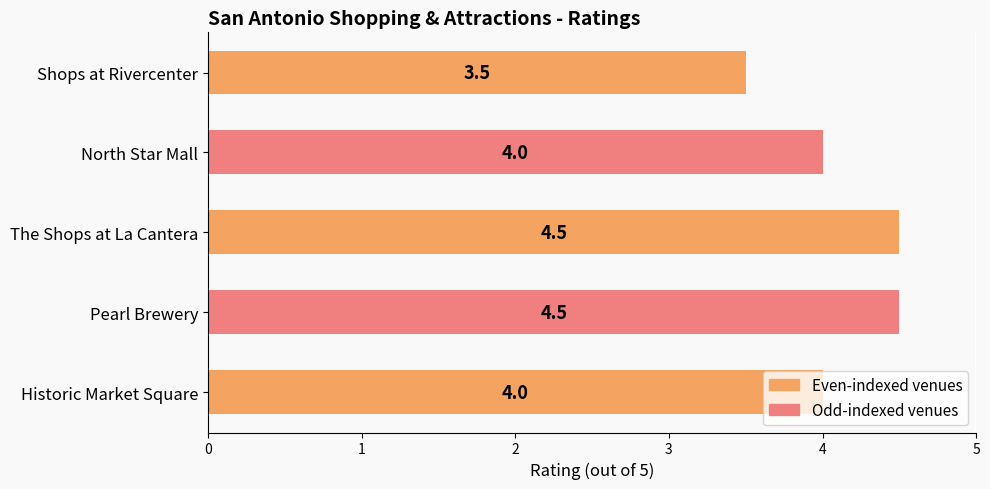

What is the average value?

4.1